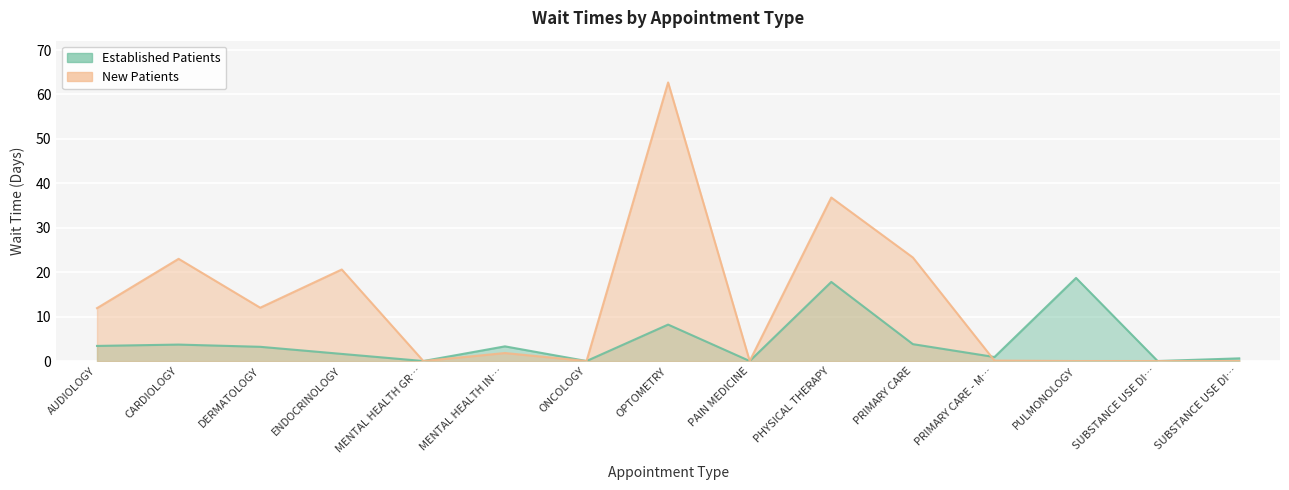

Does the chart display data point markers on the line(s)?

No